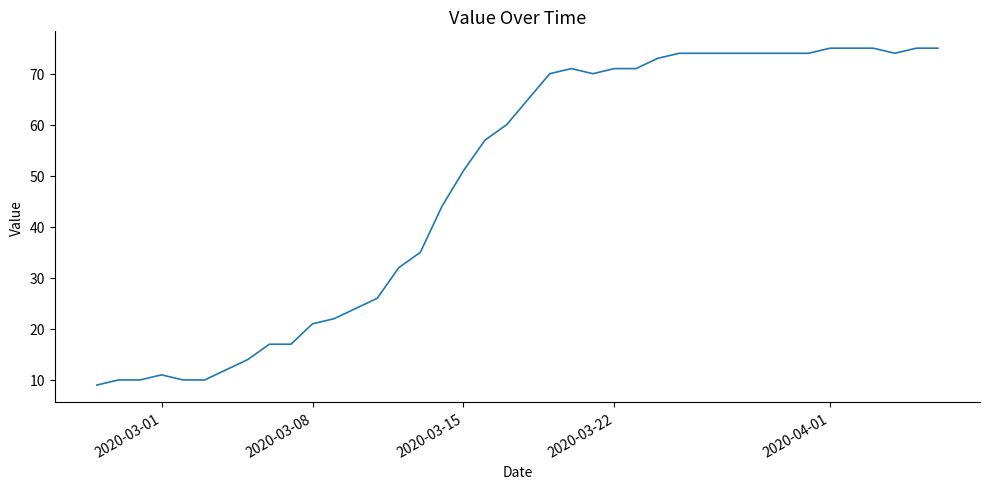

What is the difference between the maximum and minimum values?

66